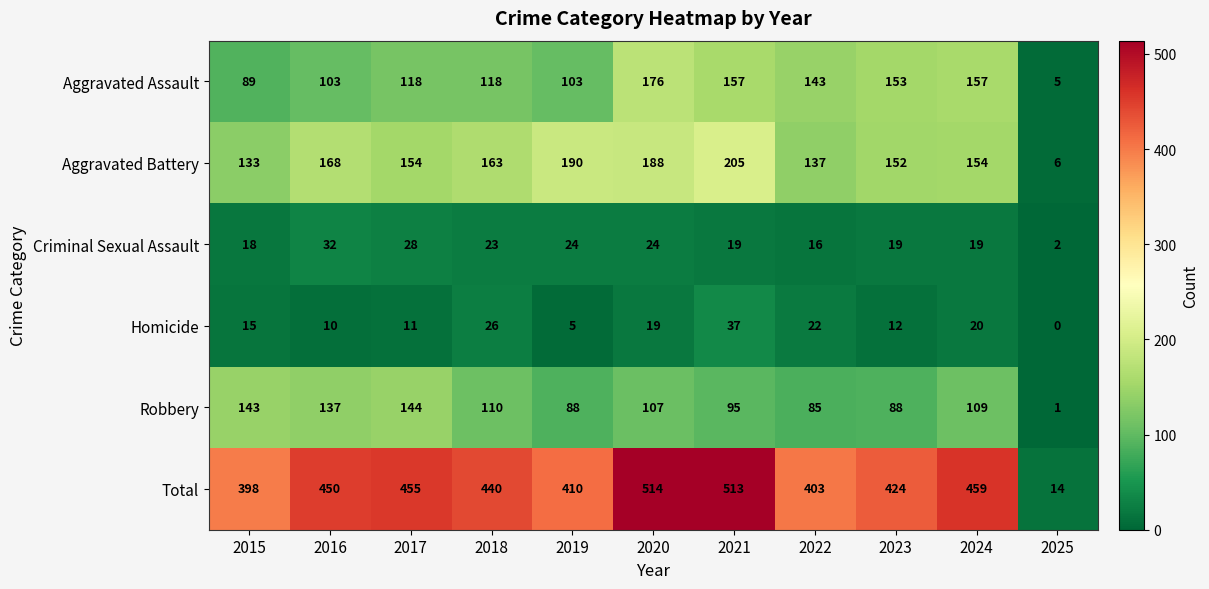

Where does the Aggravated Battery series first go above 154?

2016